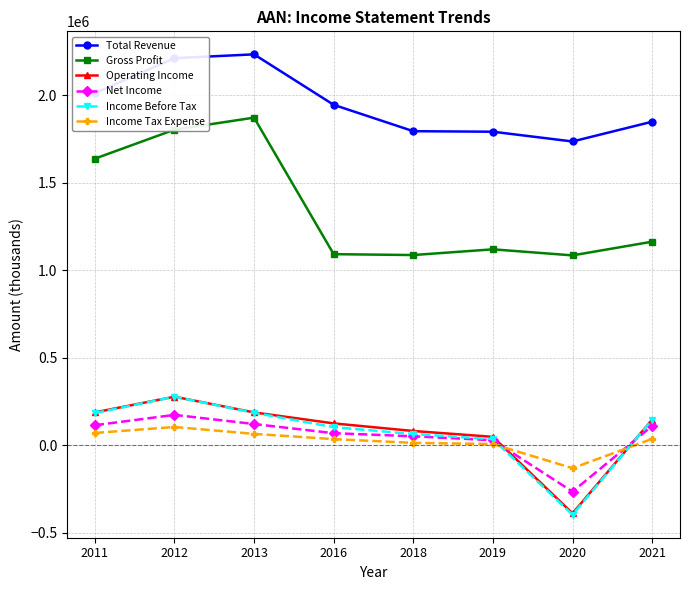

True or false: Income Before Tax and Total Revenue cross at least once.

False